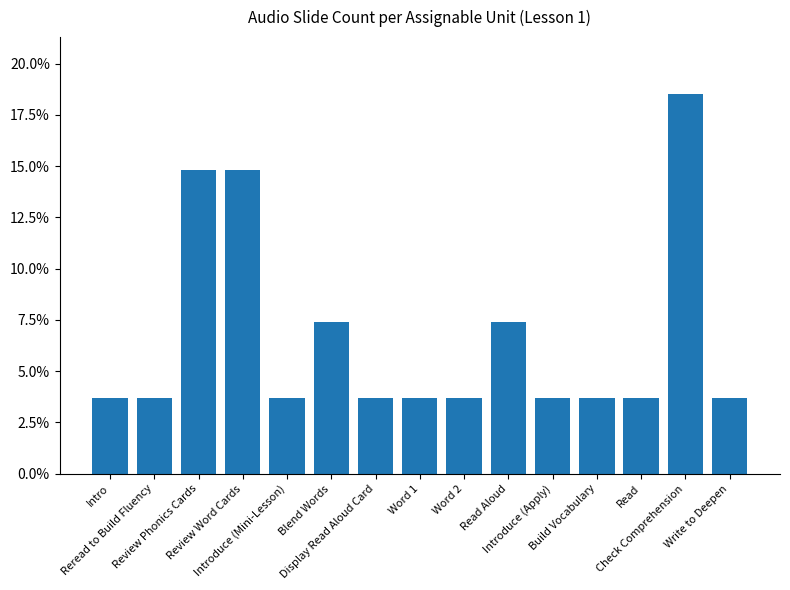

Reading right to left, list all the values displayed in this chart.

0.0	0.2	0.0	0.0	0.0	0.1	0.0	0.0	0.0	0.1	0.0	0.1	0.1	0.0	0.0